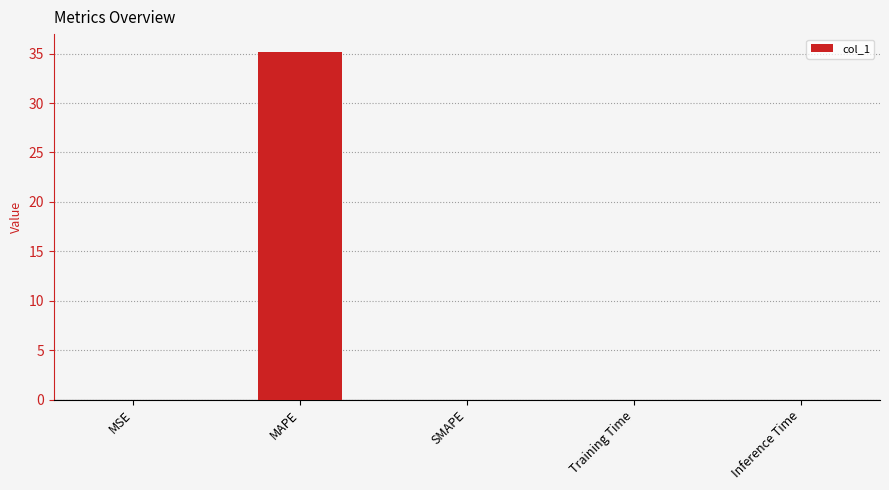

True or false: the data shows 35.2 at MAPE.

True